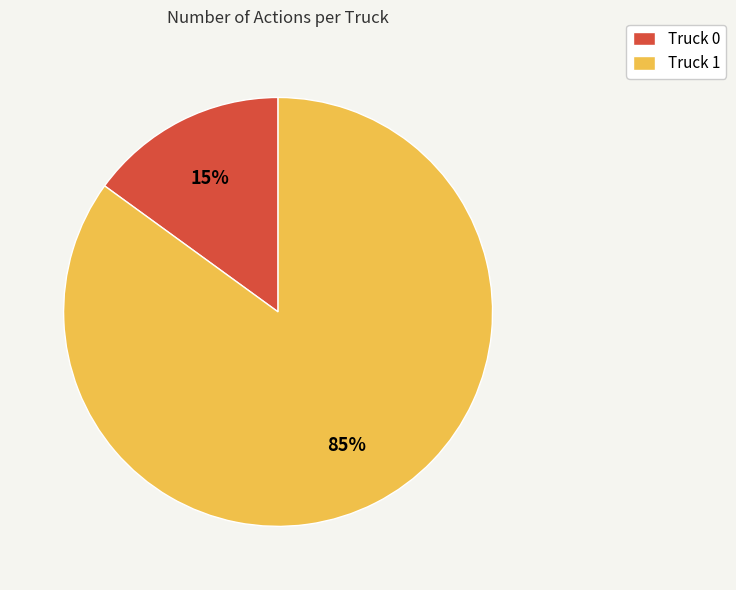

Does Truck 0 represent more than half of the total?

No